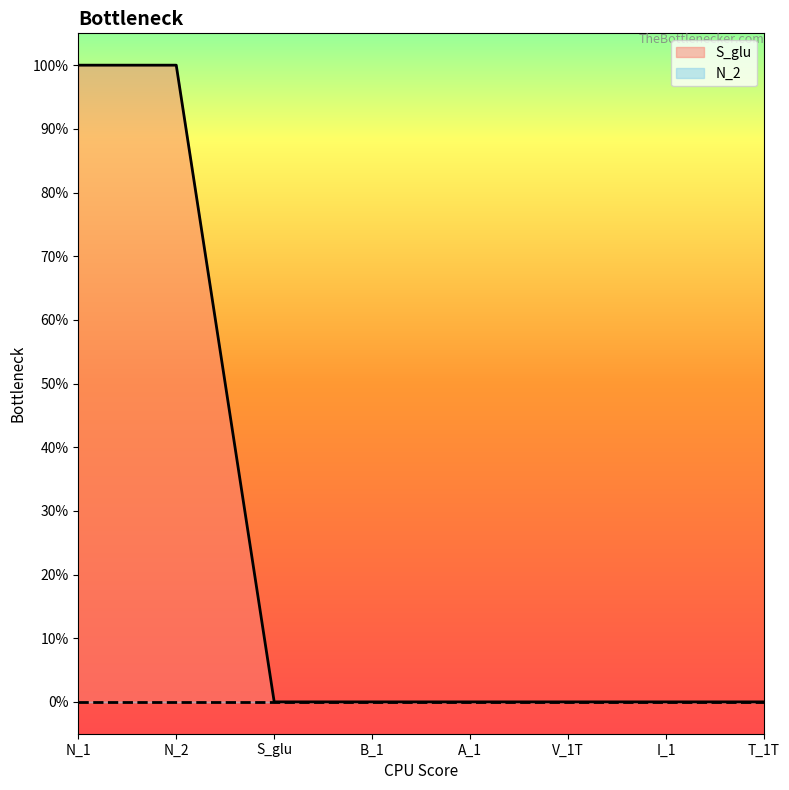

Rank the categories by value from highest to lowest.

N_1, N_2, S_glu, B_1, A_1, V_1T, I_1, T_1T